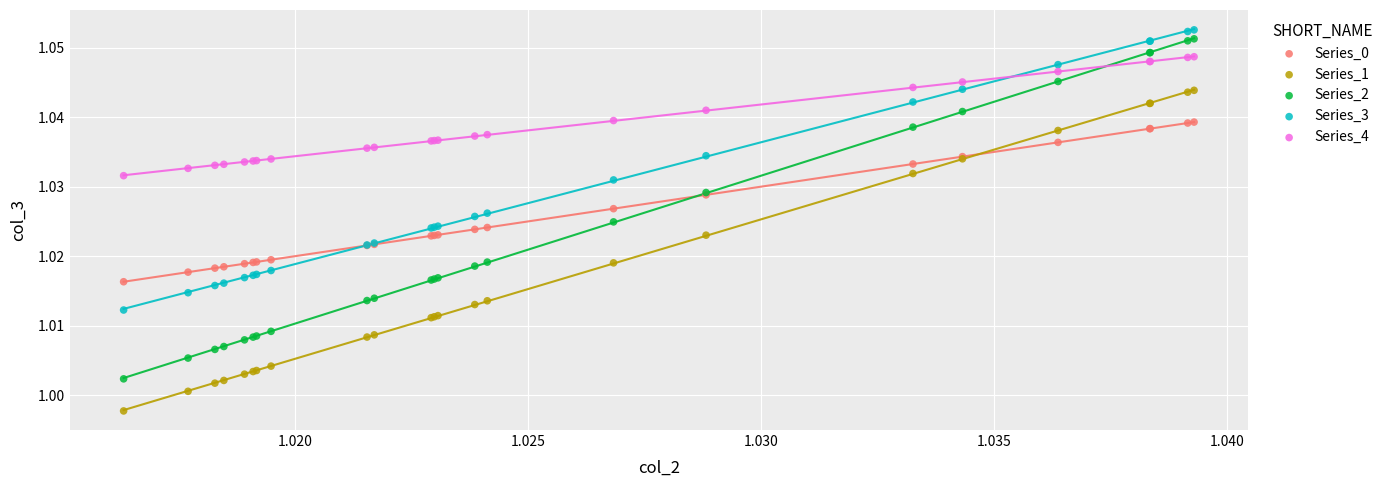

What are all the series names shown in the legend?

Series_0, Series_1, Series_2, Series_3, Series_4